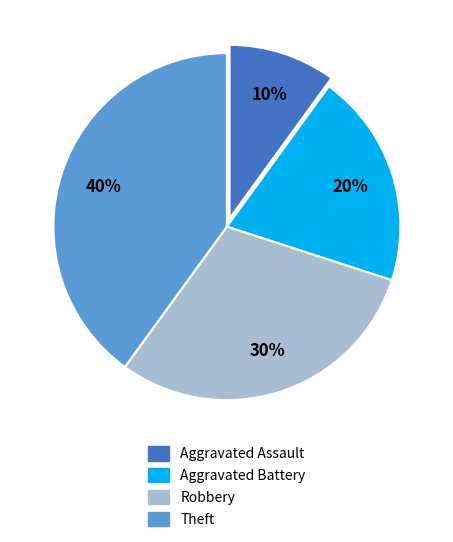

To the nearest percent, what is the difference between the largest and smallest slice percentages?

30%